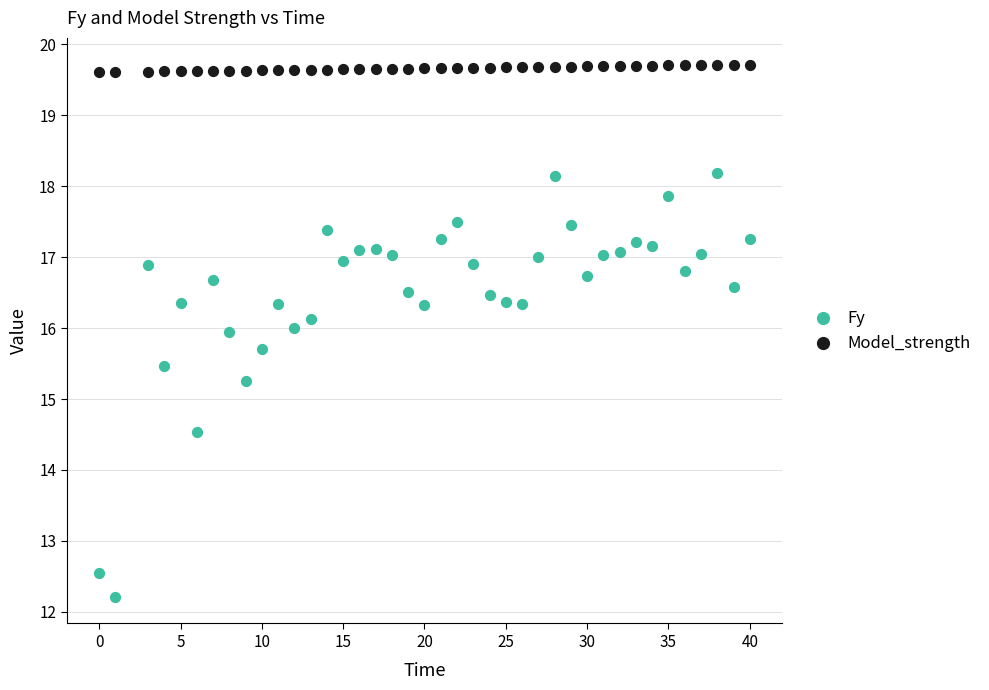

Across all data points, what is the range of Y values (max minus min)?

7.5